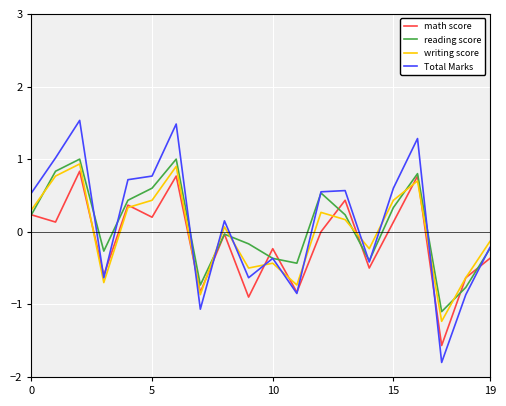

Which series has the largest range (max minus min)?

Total Marks